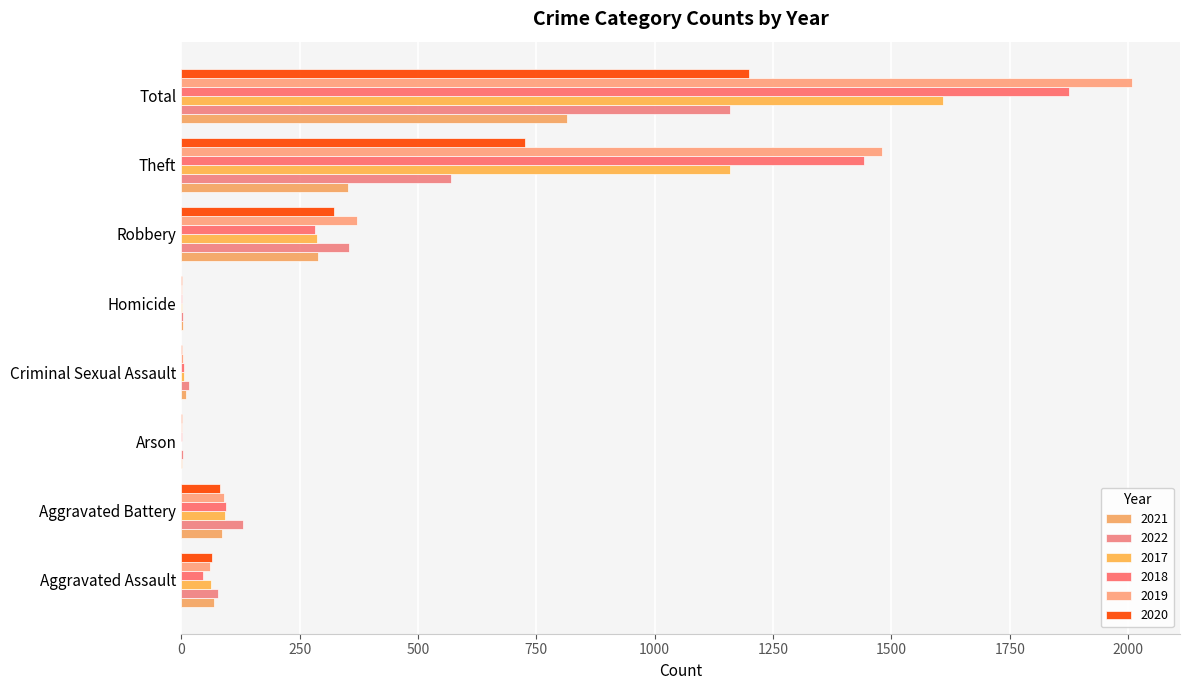

What is the total value across all series at Robbery?

1906